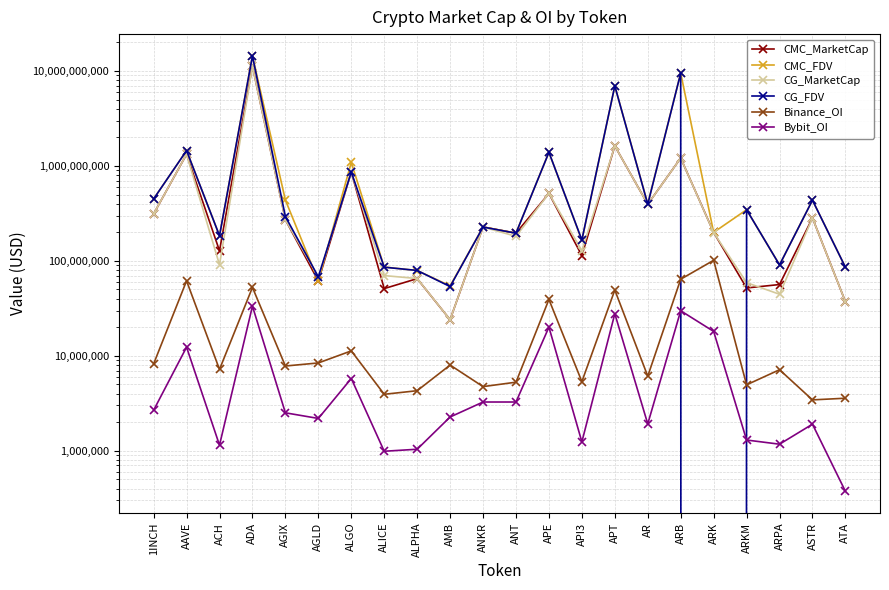

How many interior local peaks does the CG_MarketCap series have?

8